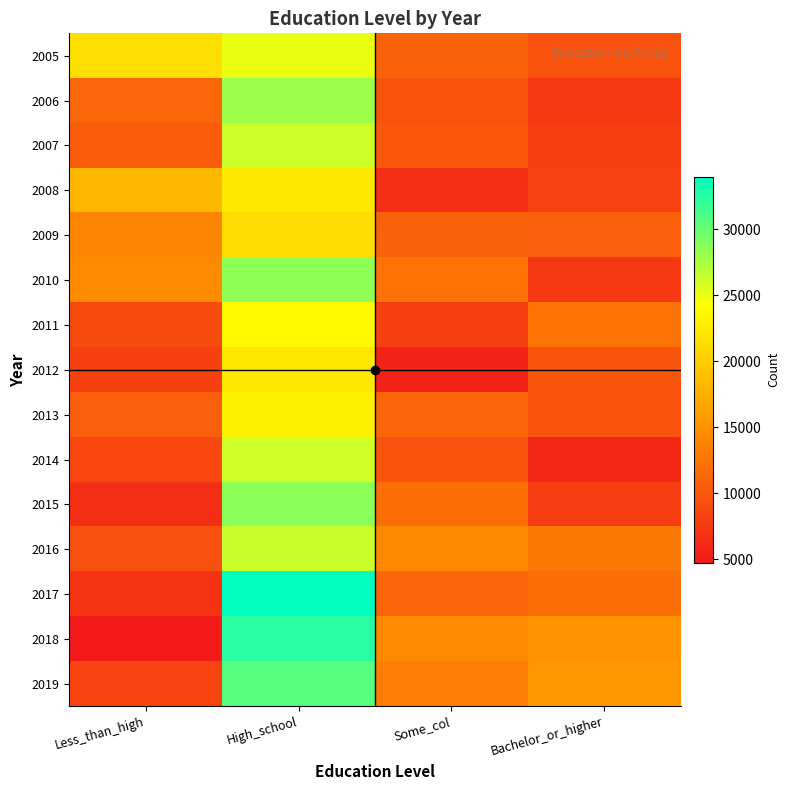

Which has a higher value, High_school or Less_than_high?

High_school